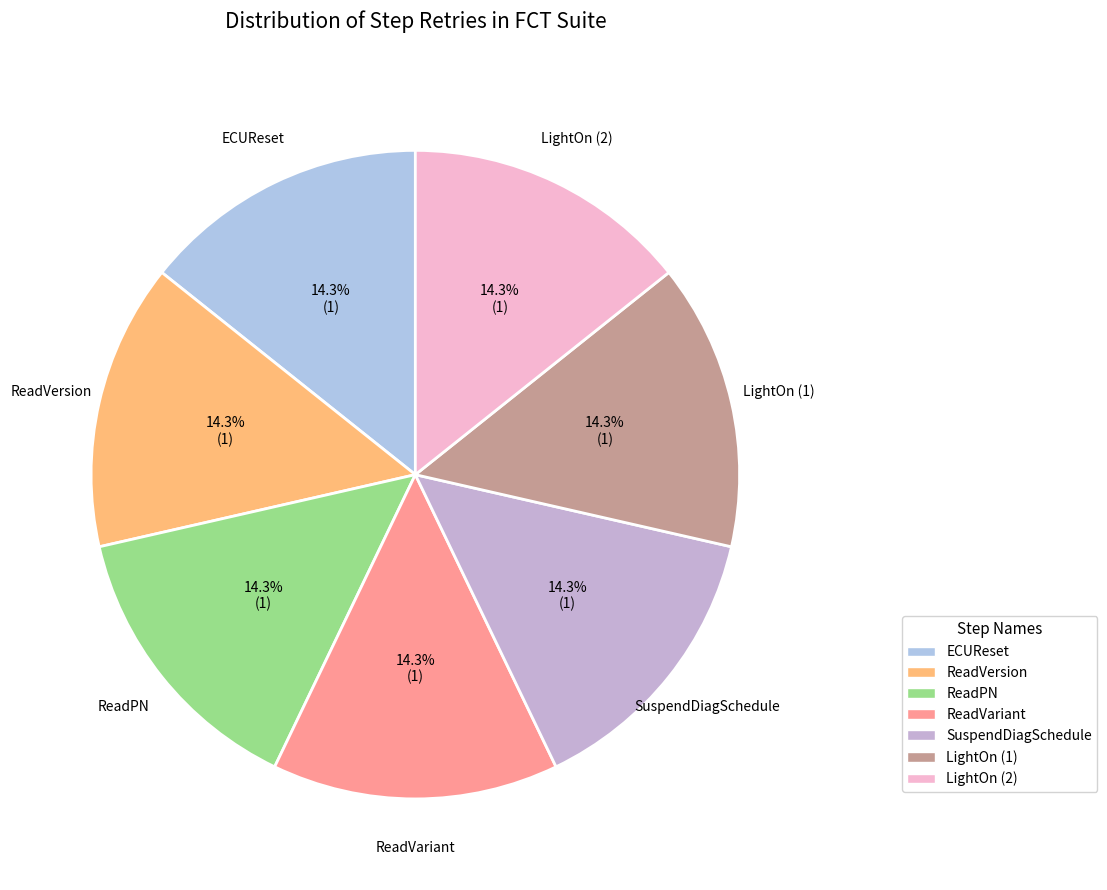

Count the number of slices in the pie.

7